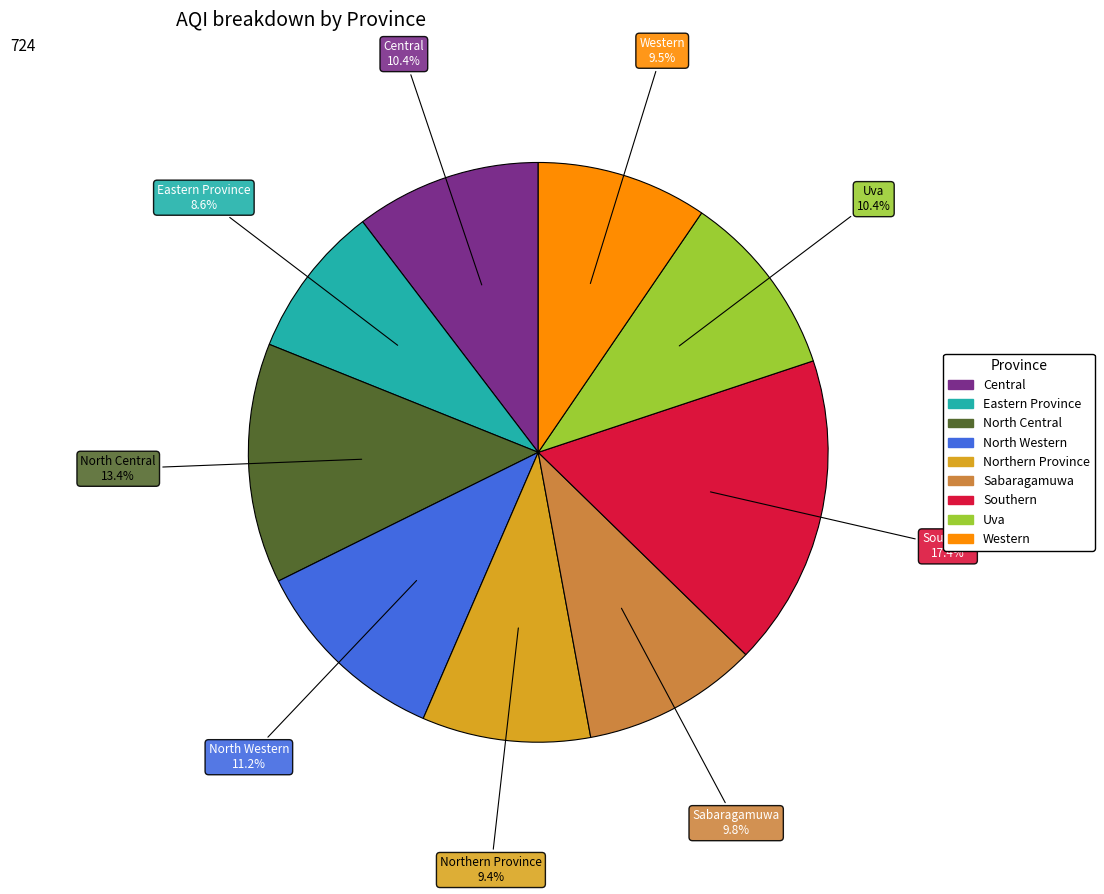

How many segments does this pie chart have?

9